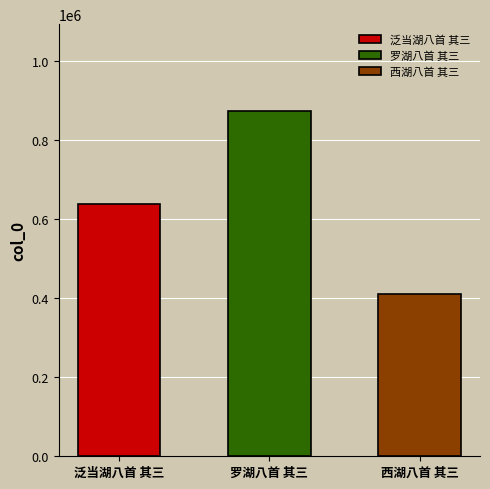

What is the difference between the values at 西湖八首 其三 and 罗湖八首 其三?

465143